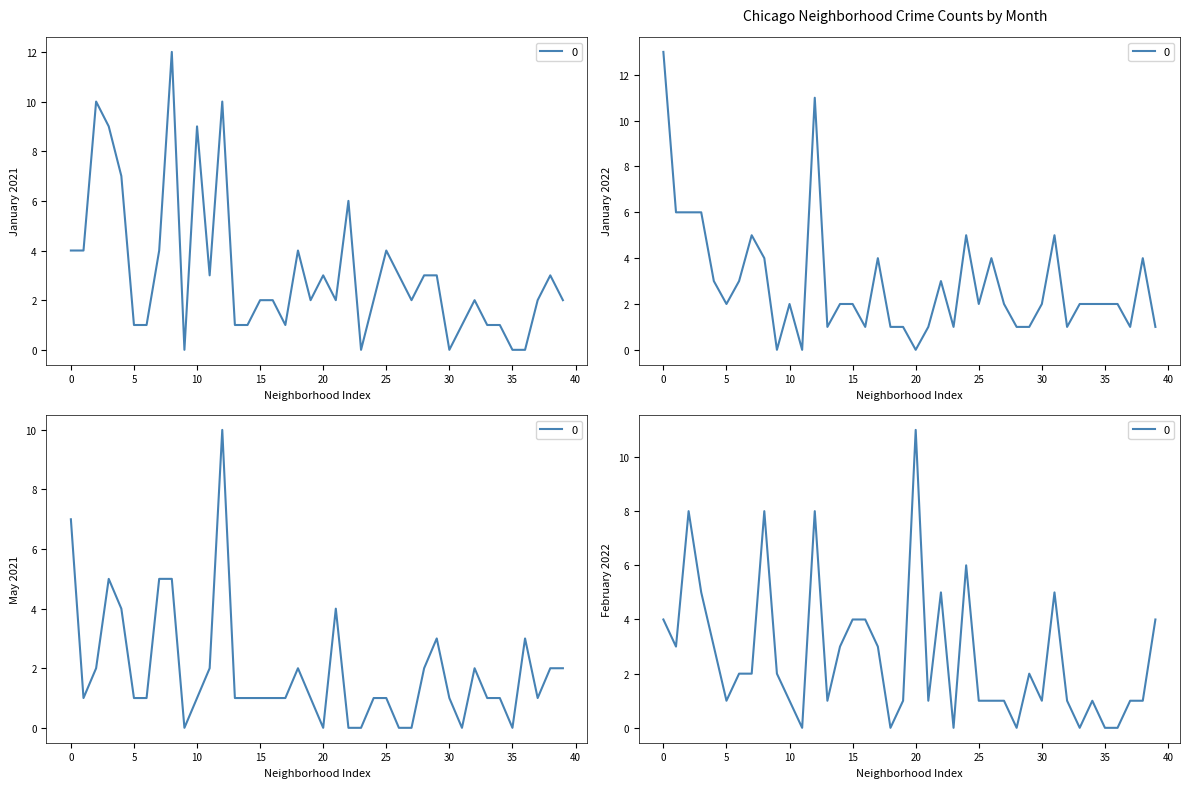

How many times do February 2022 and January 2021 cross each other?

10